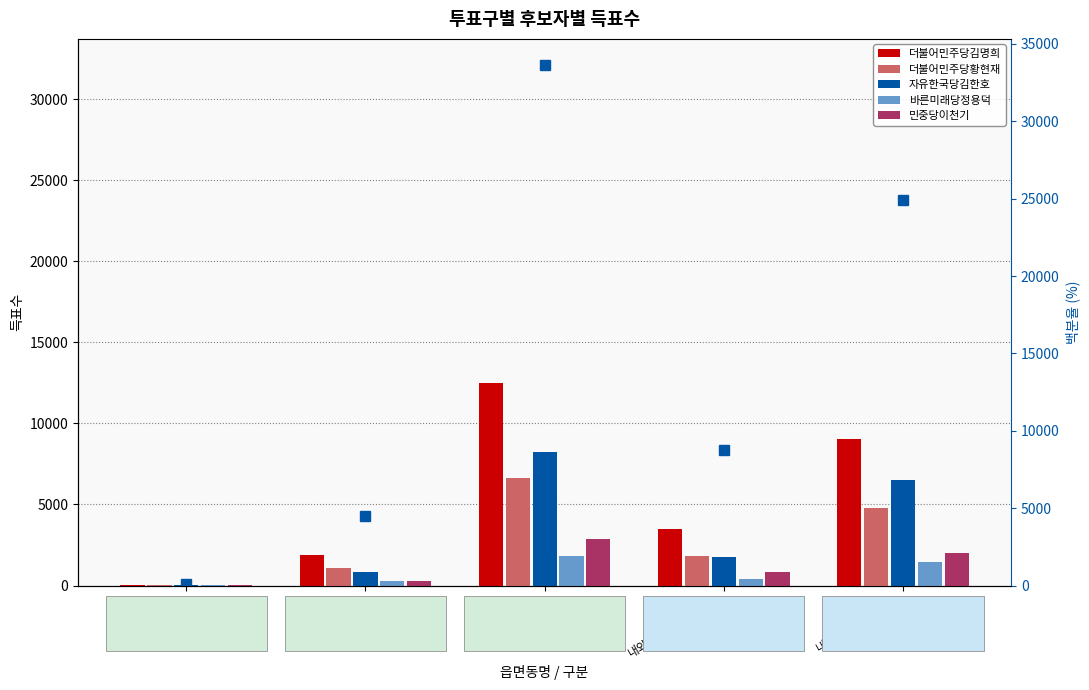

What is the maximum value for 자유한국당김한호?

8262